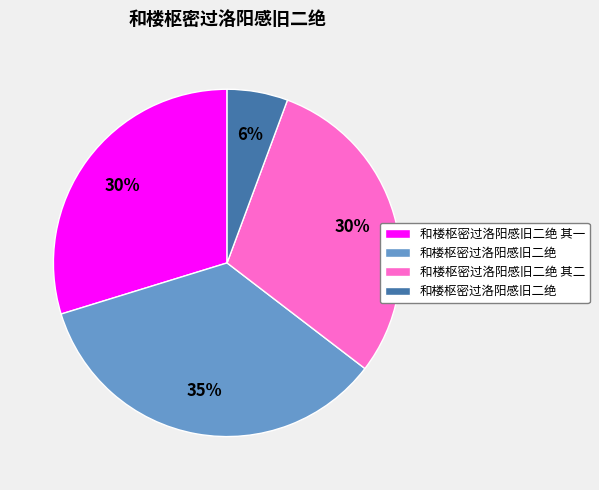

Is there a majority slice in this chart?

No